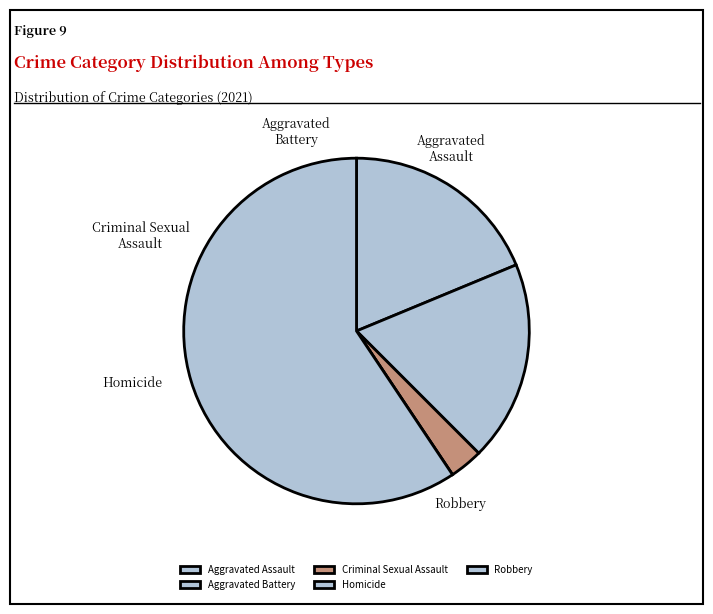

Is Aggravated Battery the majority of the pie?

No